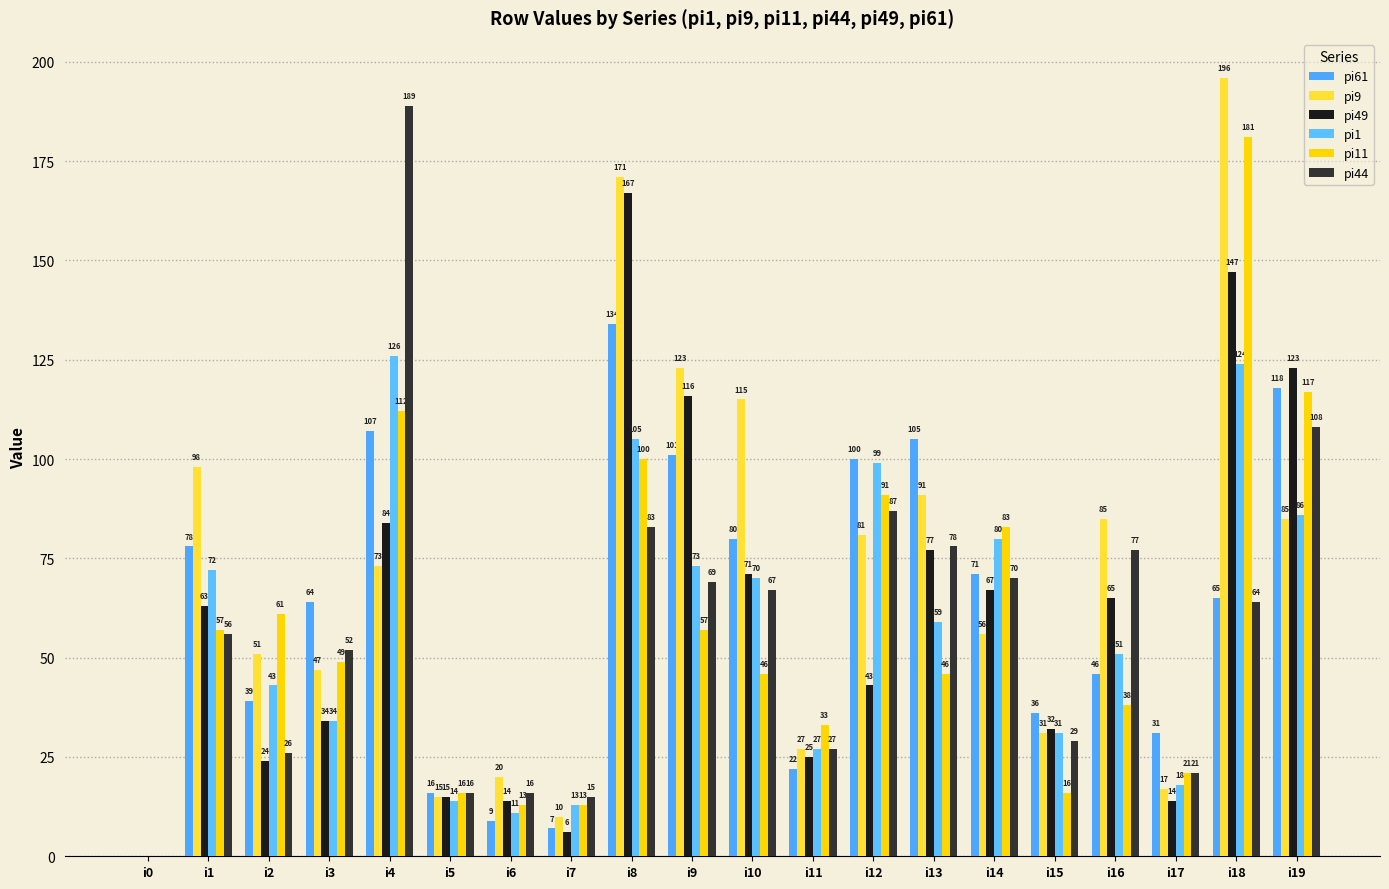

Where does the pi11 series first go above 49?

i1